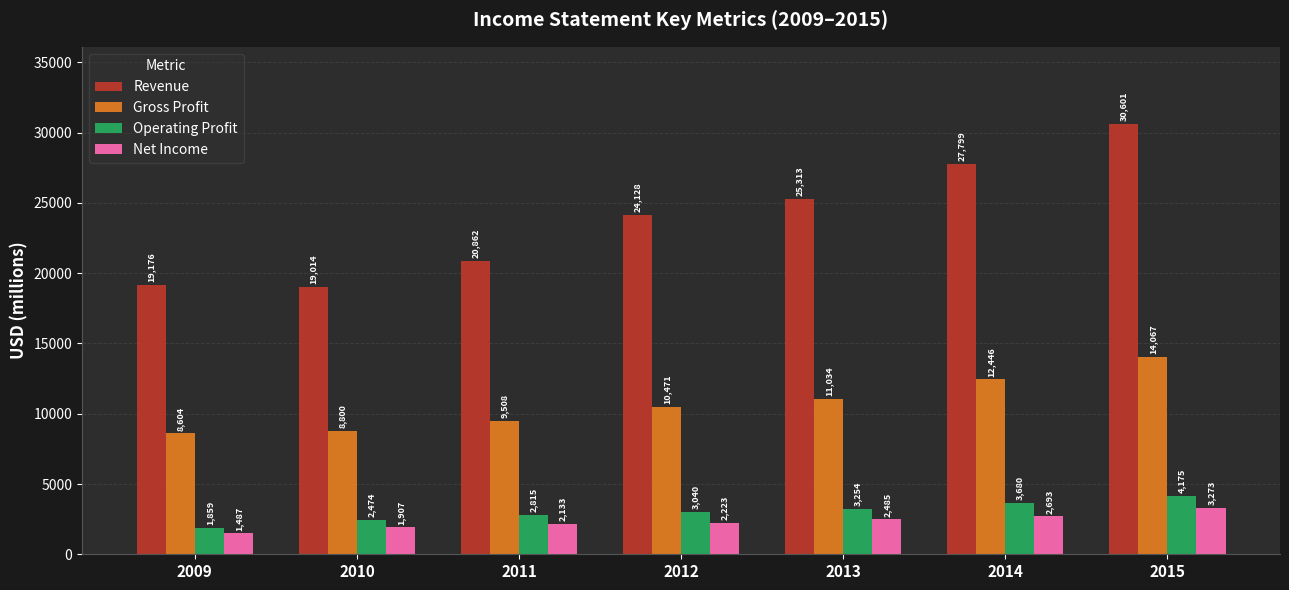

Reading left to right, what are all the values shown in this chart?

Revenue: 2009=19176	2010=19014	2011=20862	2012=24128	2013=25313	2014=27799	2015=30601
Gross Profit: 2009=8604	2010=8800	2011=9508	2012=10471	2013=11034	2014=12446	2015=14067
Operating Profit: 2009=1859	2010=2474	2011=2815	2012=3040	2013=3254	2014=3680	2015=4175
Net Income: 2009=1487	2010=1907	2011=2133	2012=2223	2013=2485	2014=2693	2015=3273